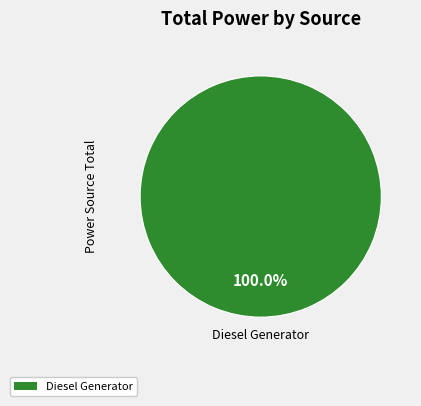

Is there any slice that represents more than half of the pie?

Yes